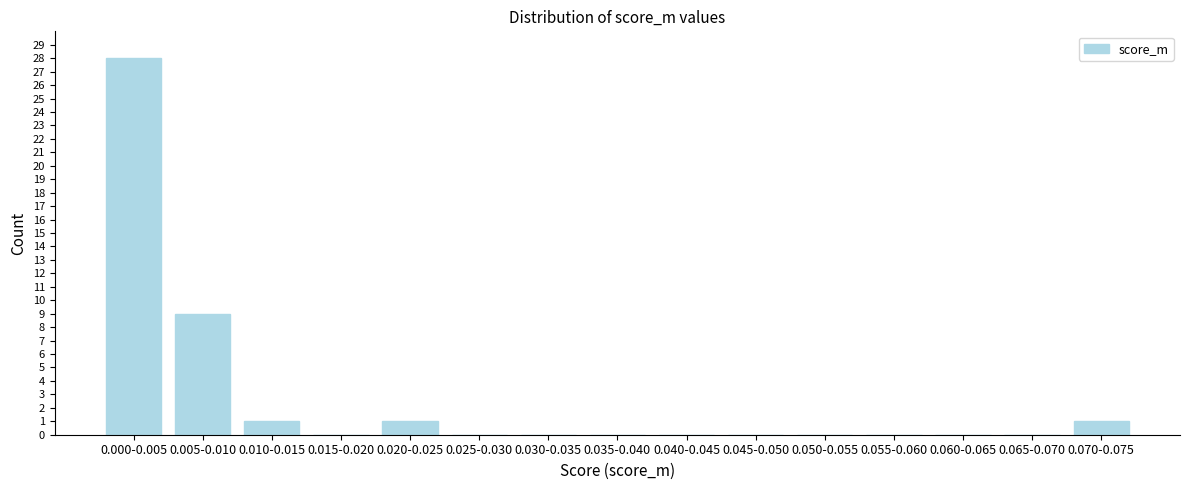

Reading left to right, list all the values displayed in this chart.

0.000-0.005=28	0.005-0.010=9	0.010-0.015=1	0.015-0.020=0	0.020-0.025=1	0.025-0.030=0	0.030-0.035=0	0.035-0.040=0	0.040-0.045=0	0.045-0.050=0	0.050-0.055=0	0.055-0.060=0	0.060-0.065=0	0.065-0.070=0	0.070-0.075=1